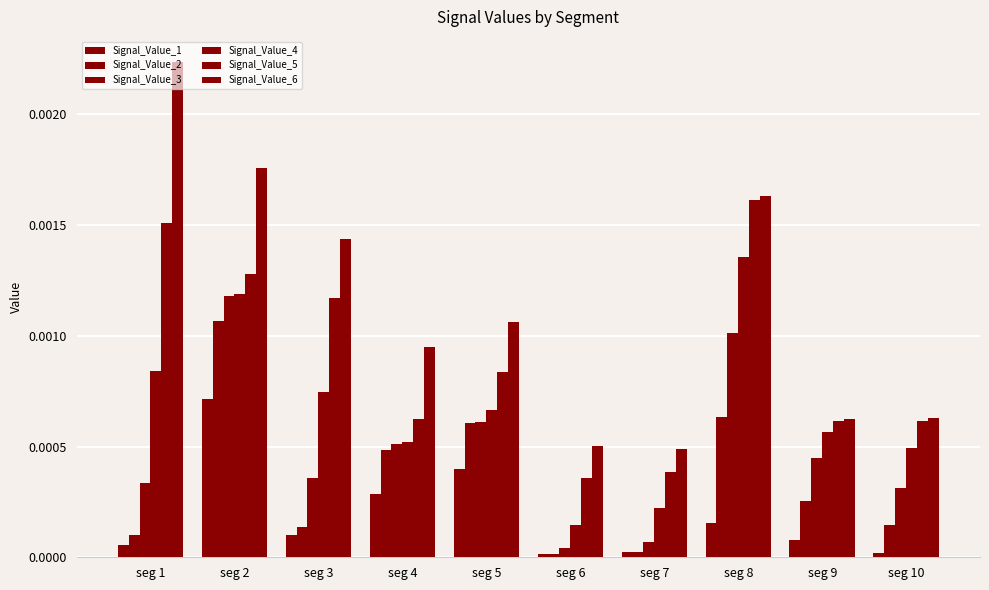

The value of Signal_Value_1 at seg 9 is 0.0. True or false?

False